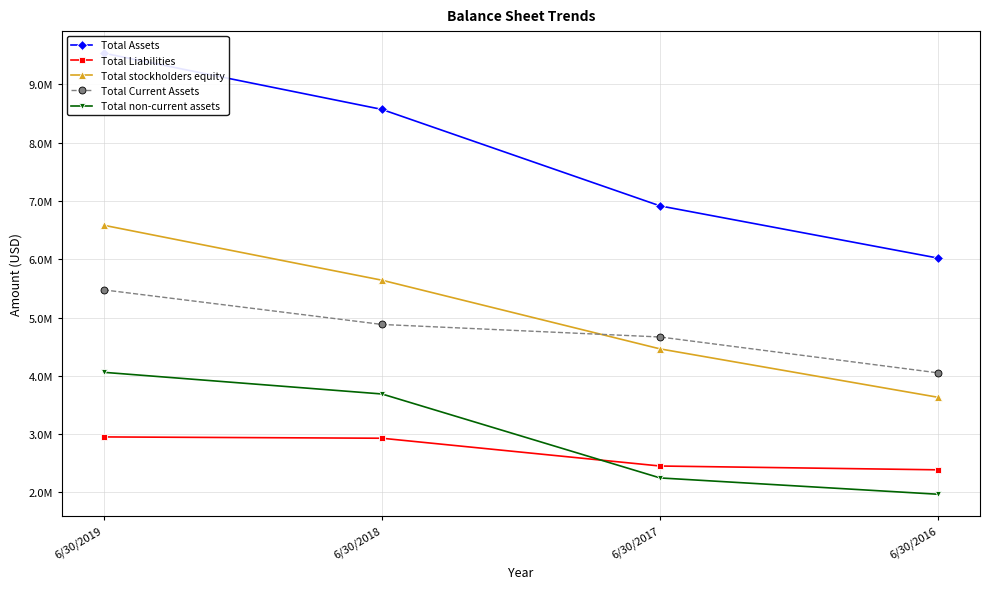

The Total Liabilities series shows 1971377 at 6/30/2018. True or false?

False